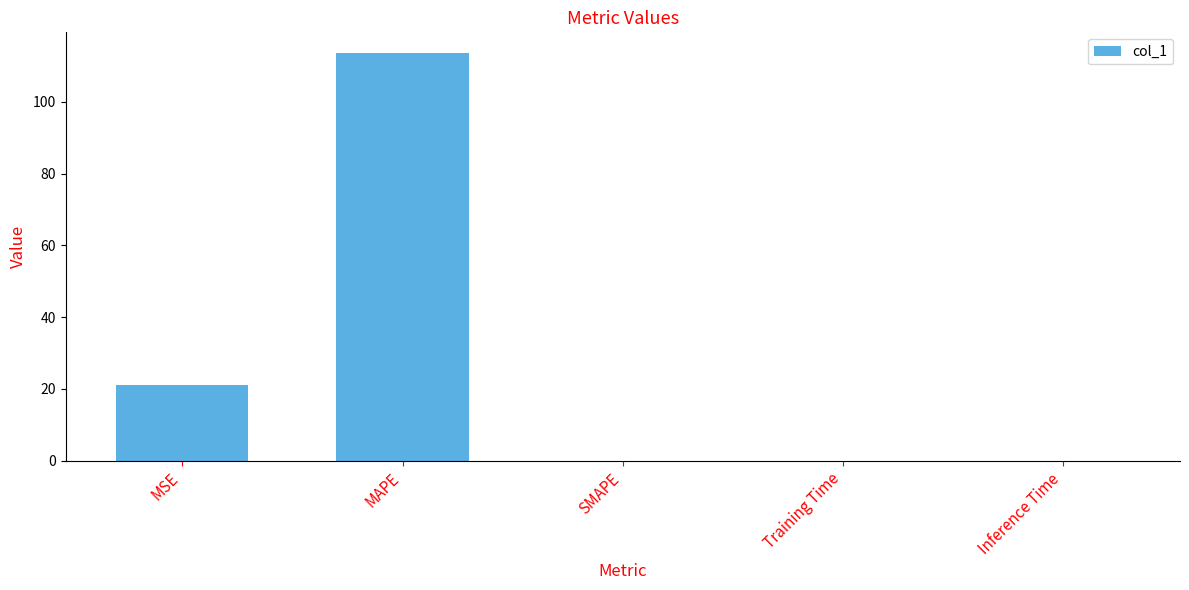

What is the sum of the values at MAPE and SMAPE?

113.7